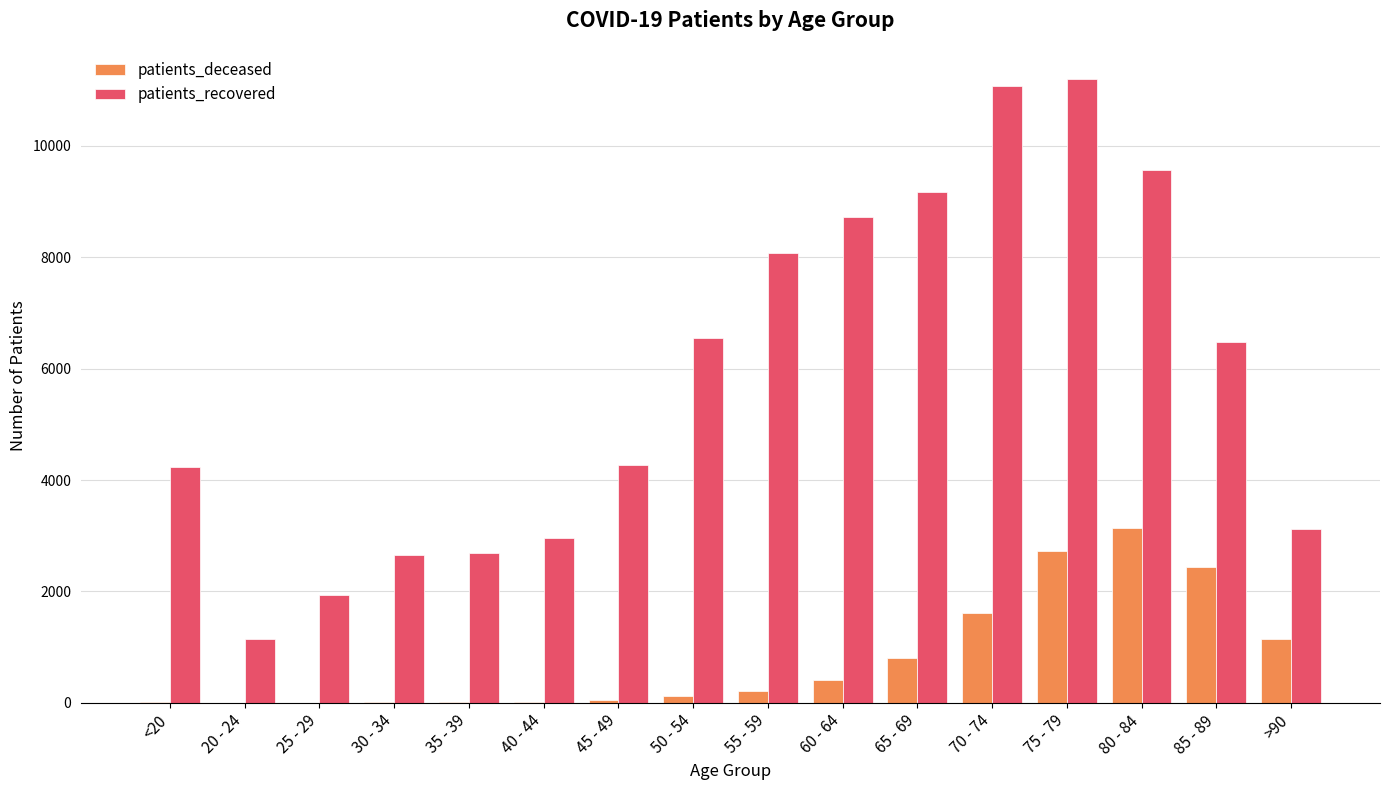

Which category has the highest value in the patients_deceased series?

80 - 84